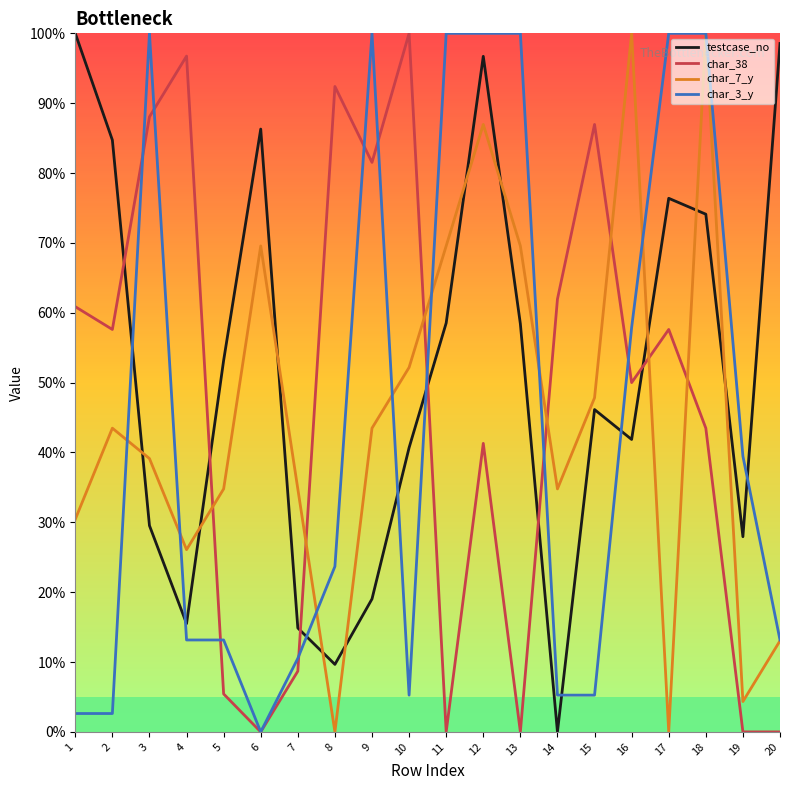

What is the sum of all char_38 values?

9.3